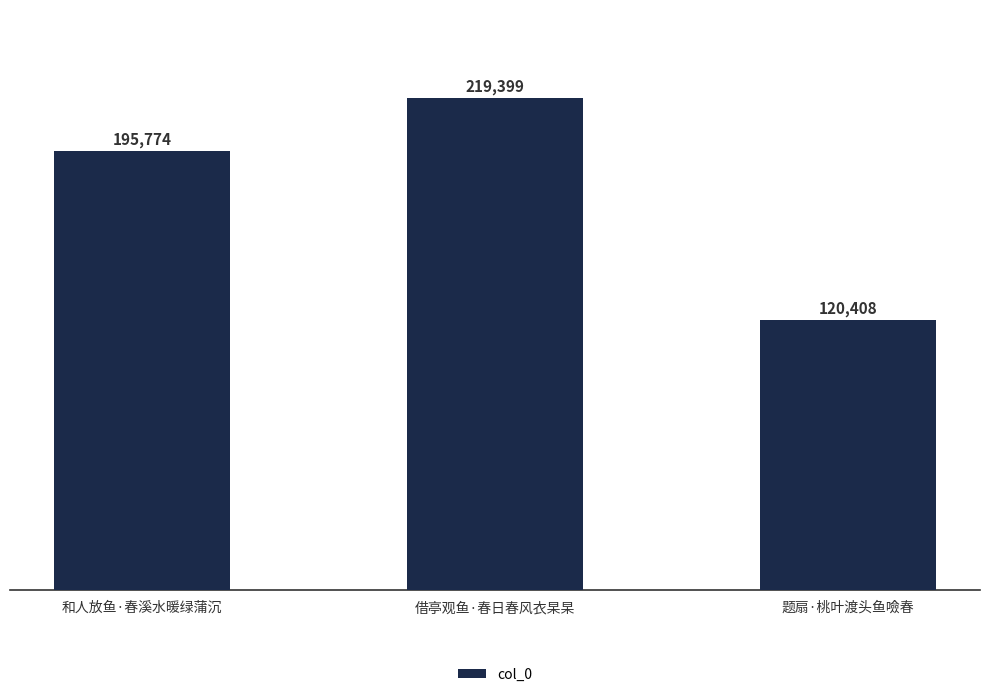

What is the greatest value displayed?

219399